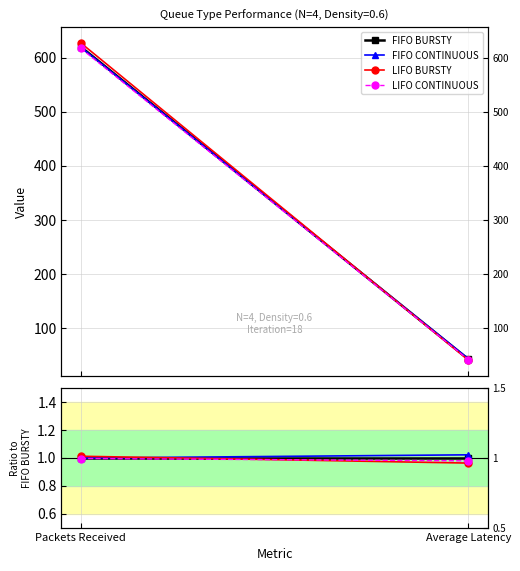

What is the value of the LIFO BURSTY point at the 1st from the left?

1.0